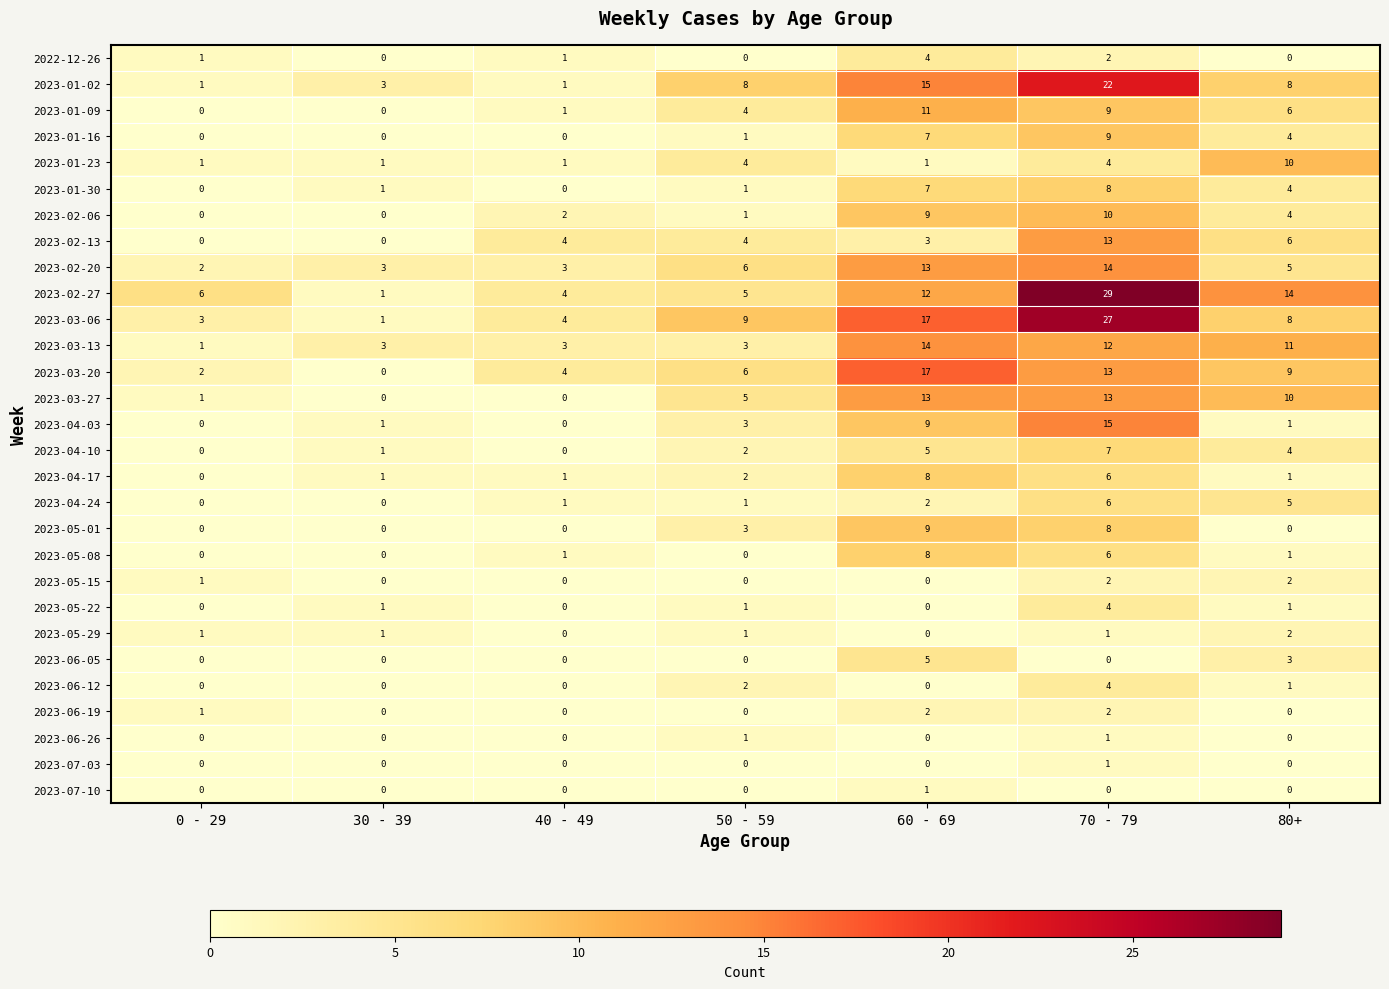

What is the spread (max minus min) of values at 60 - 69?

17